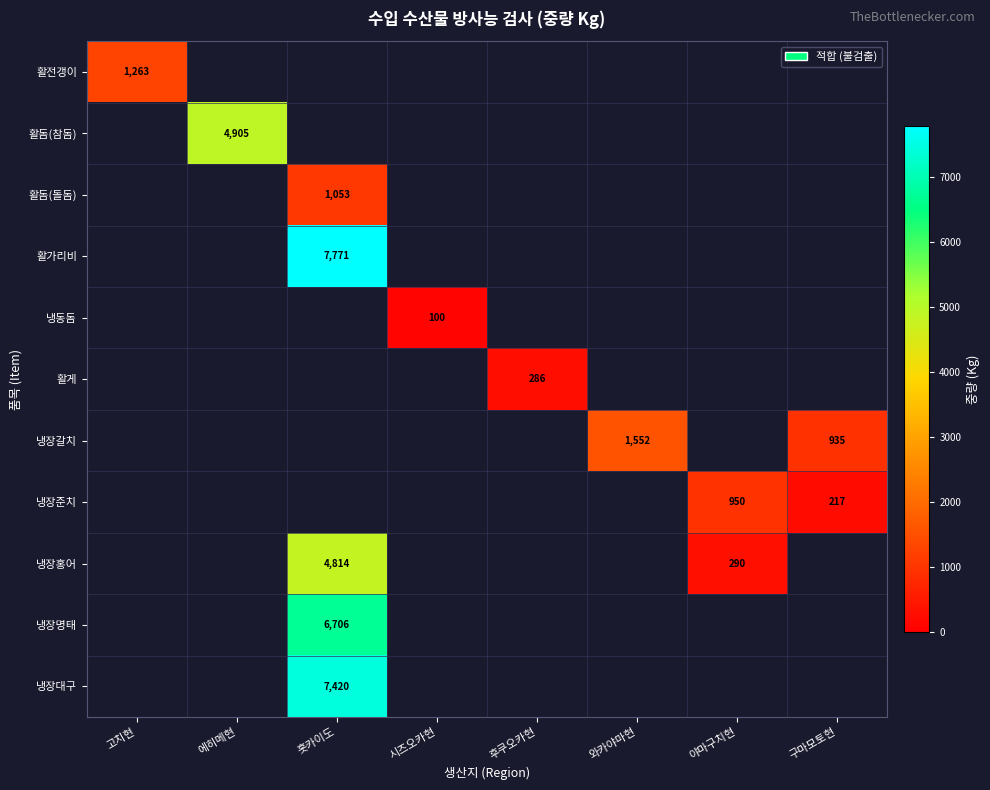

The 냉장홍어 series shows 4814 at 홋카이도. True or false?

True